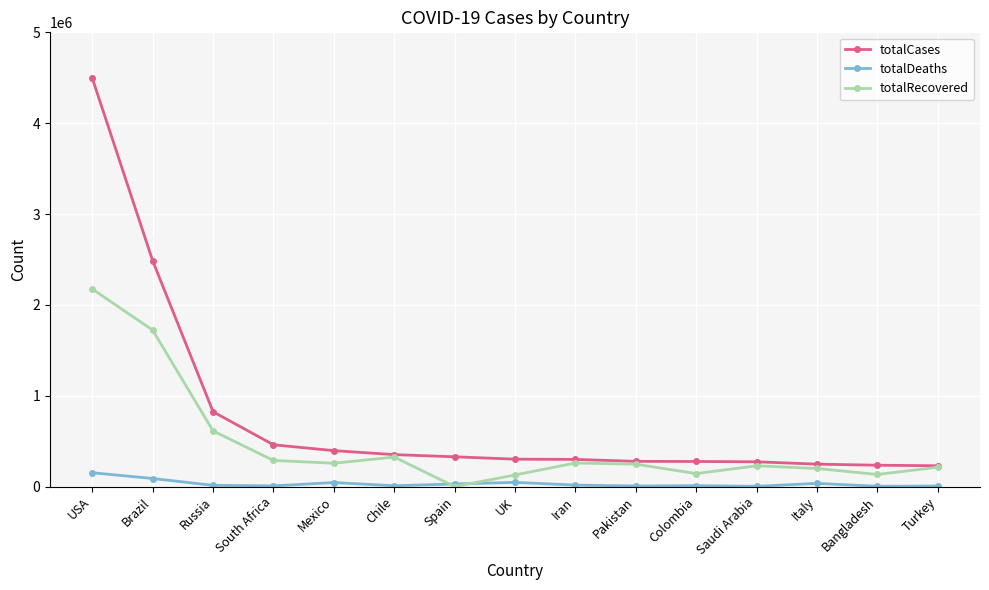

Does the chart display data point markers on the line(s)?

Yes